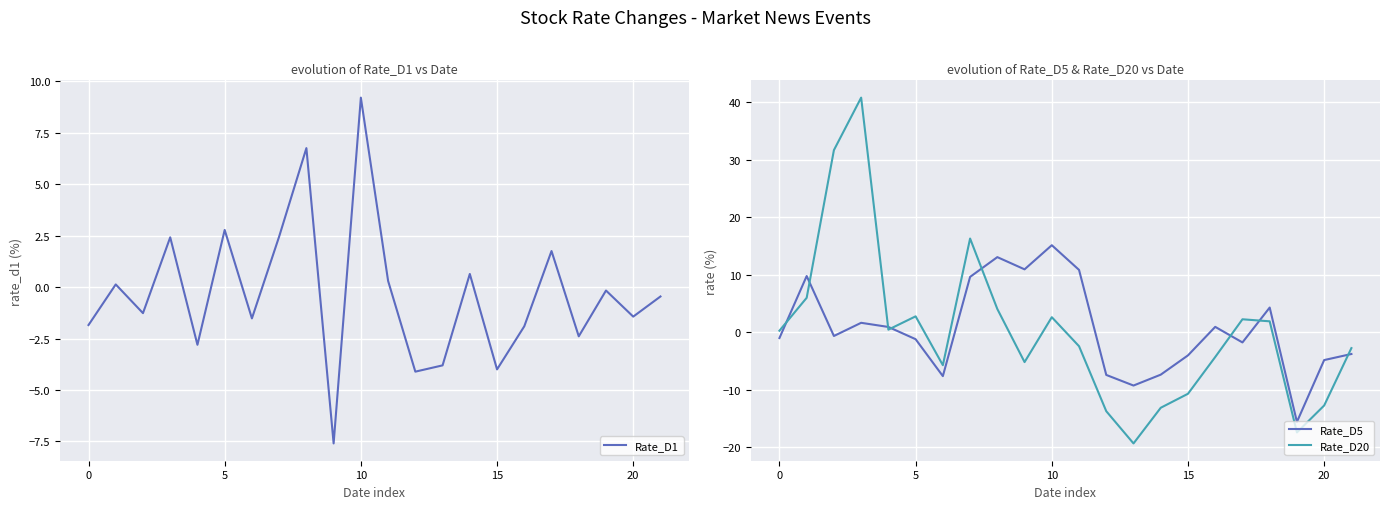

At how many categories does at least one series exceed -15?

22